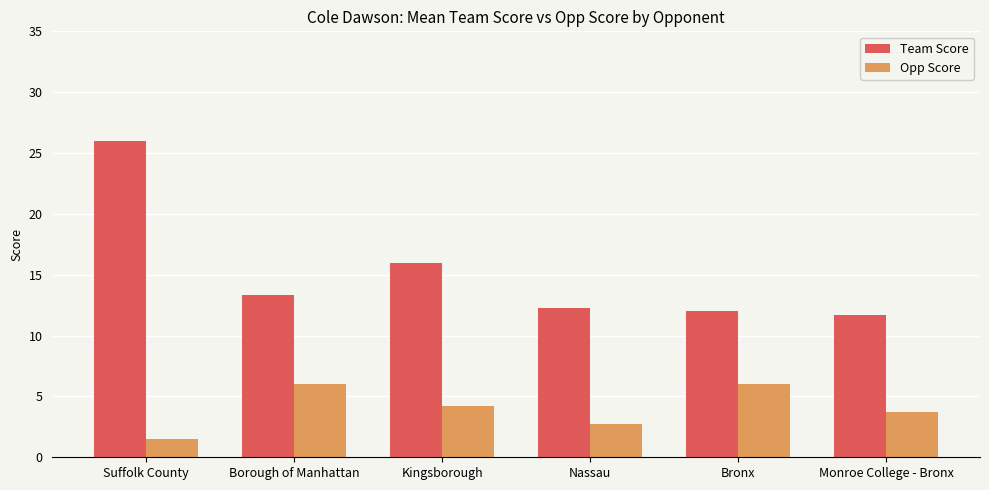

What position from the left is Bronx?

5